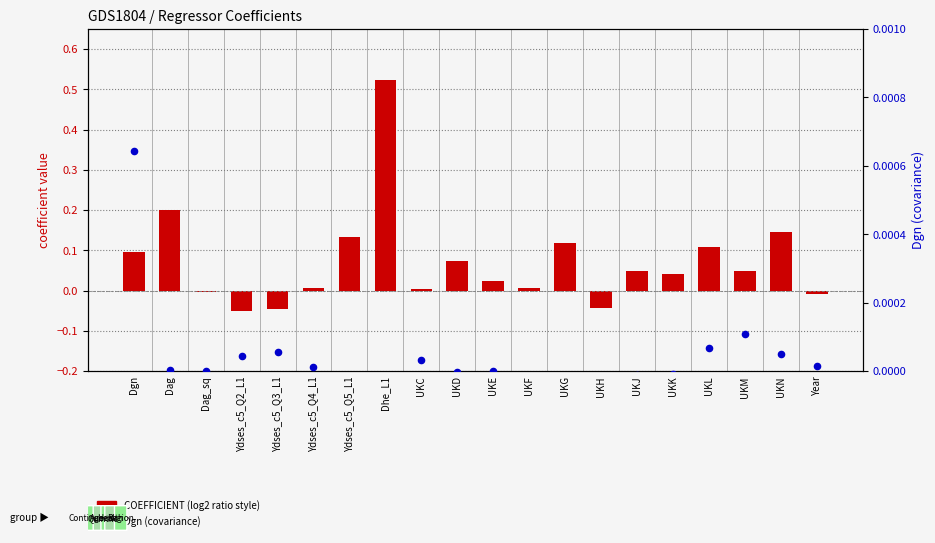

Which series contains the highest Y value?

COEFFICIENT